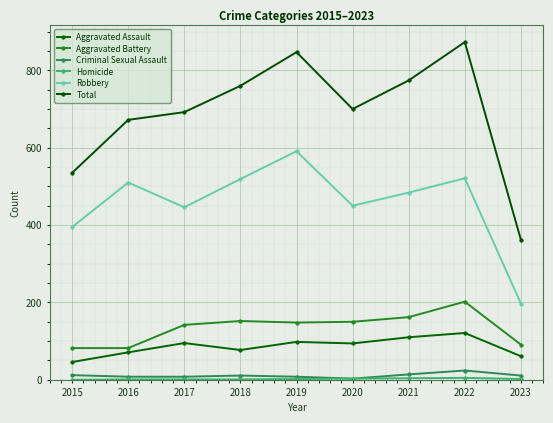

How many data points in Robbery are less than 484?

4